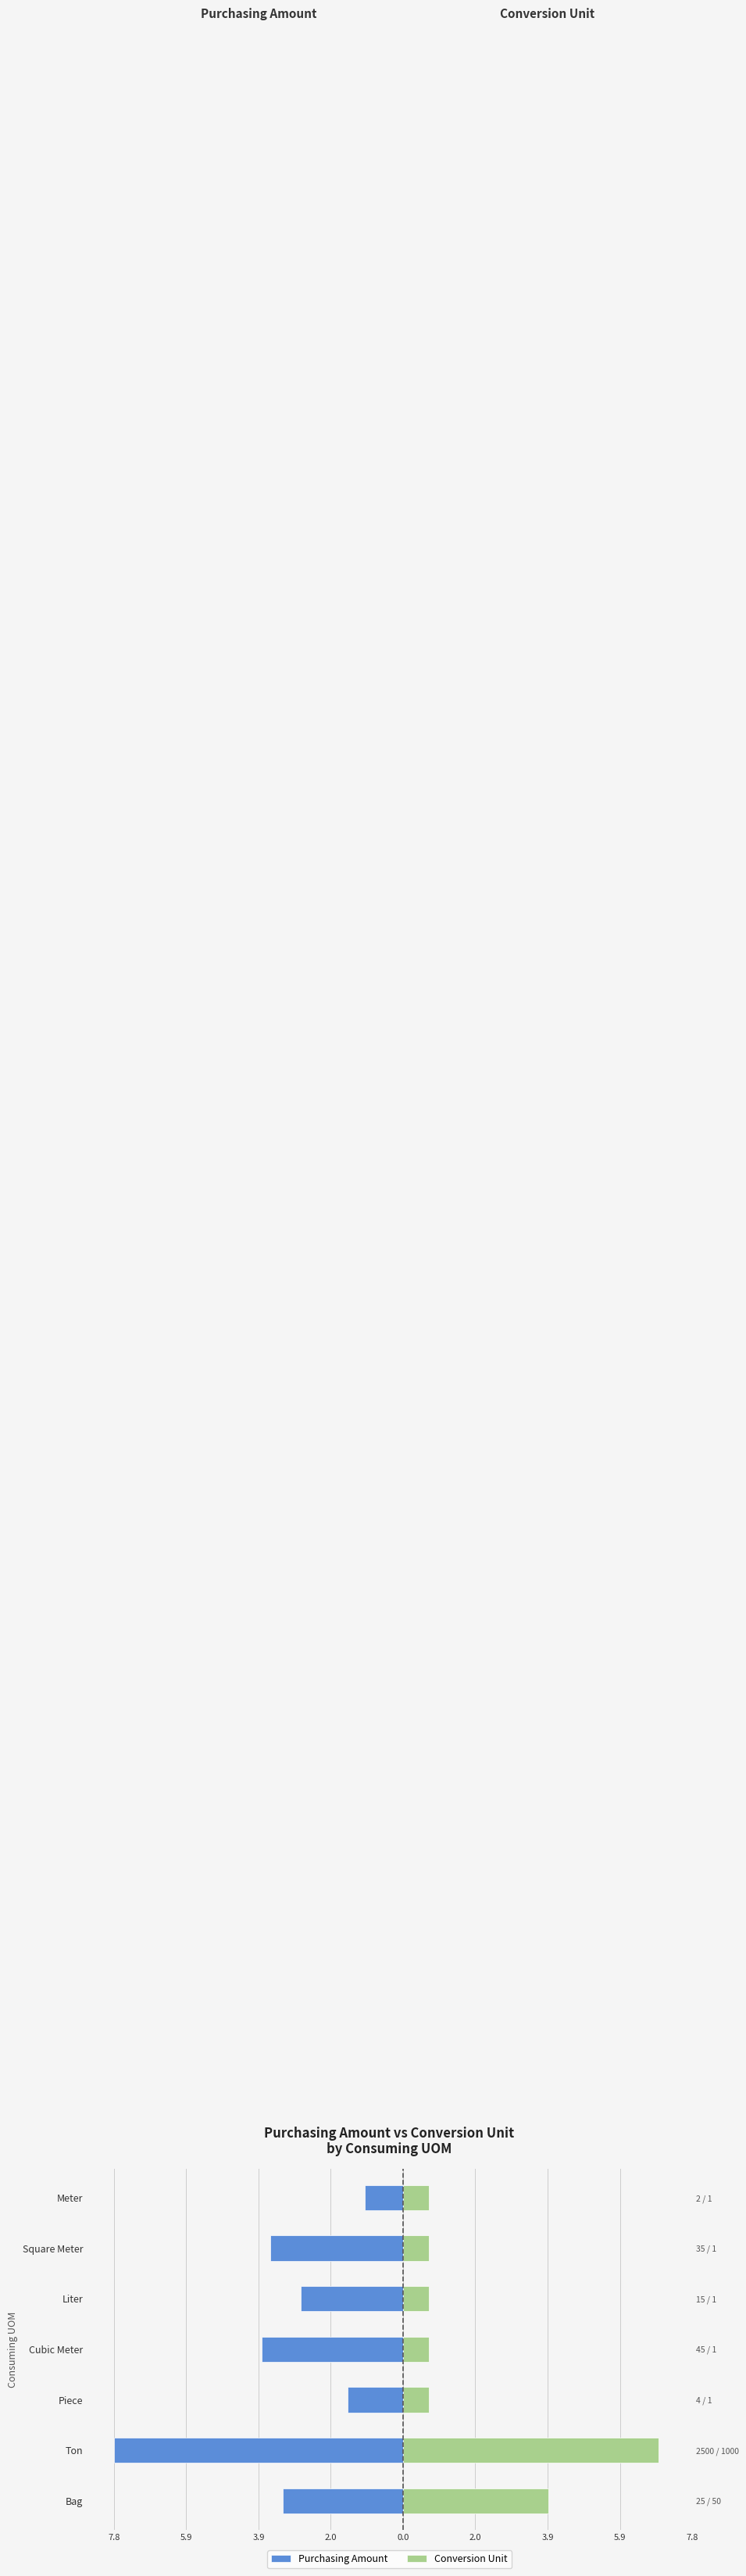

Which series has the largest range (max minus min)?

Purchasing Amount